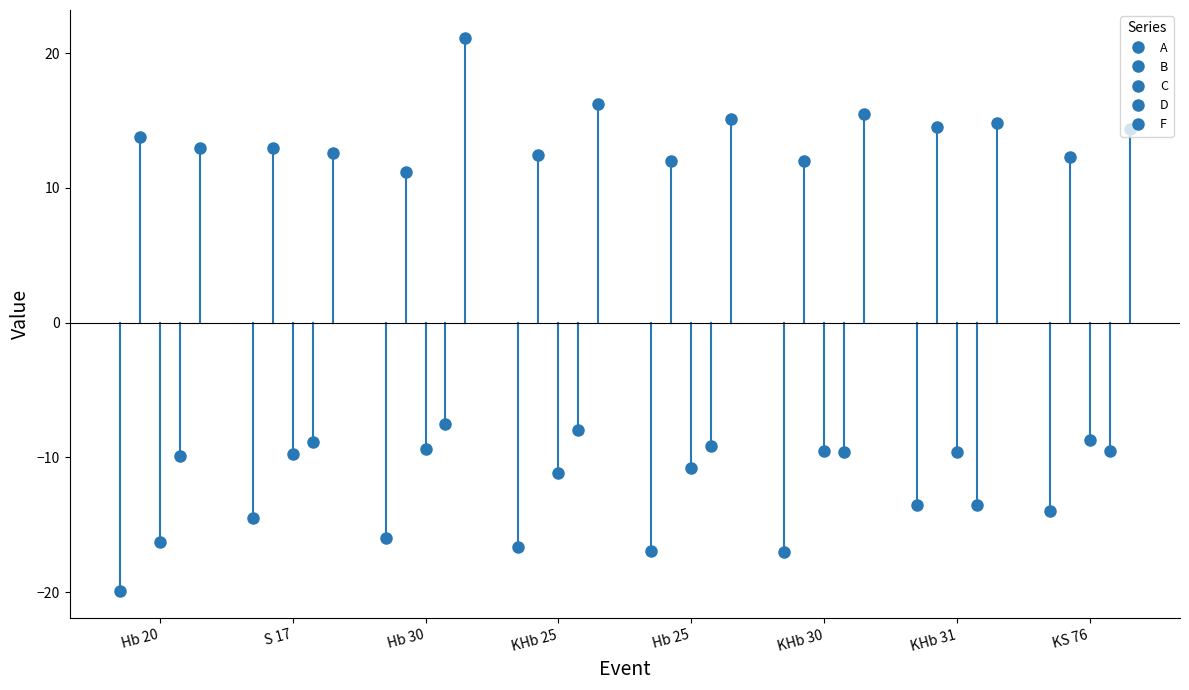

What is the difference between the D values at KS 76 and Hb 20?

0.4